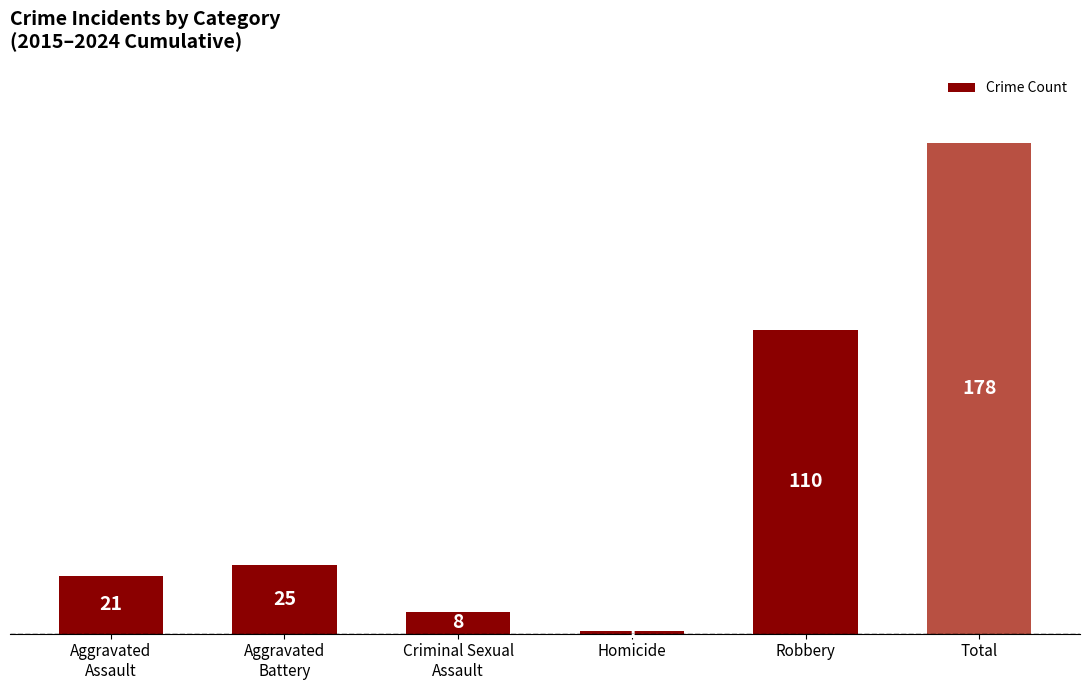

What is the change in value from Aggravated
Battery to Total?

+153